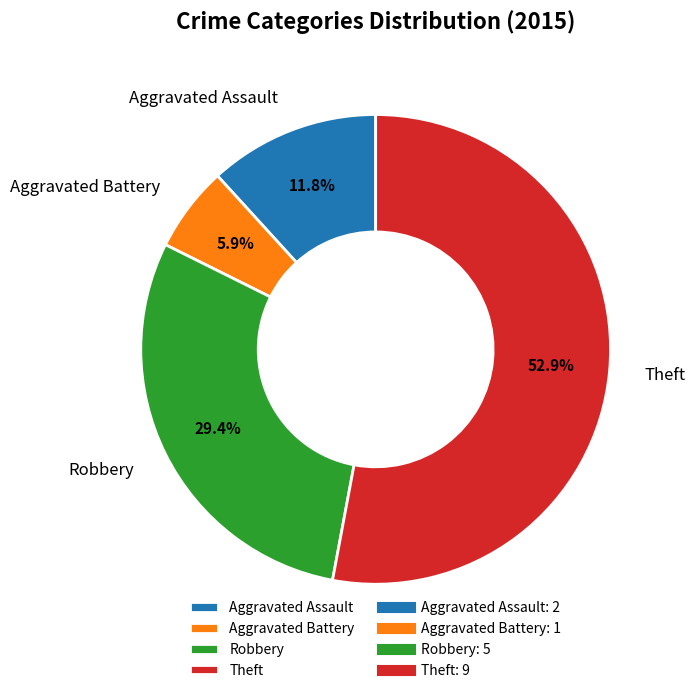

Does any single category account for the majority?

Yes